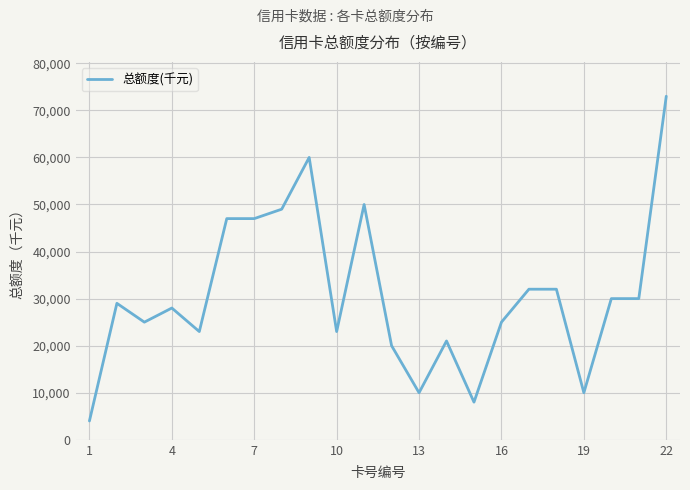

What is the smallest value displayed?

4000